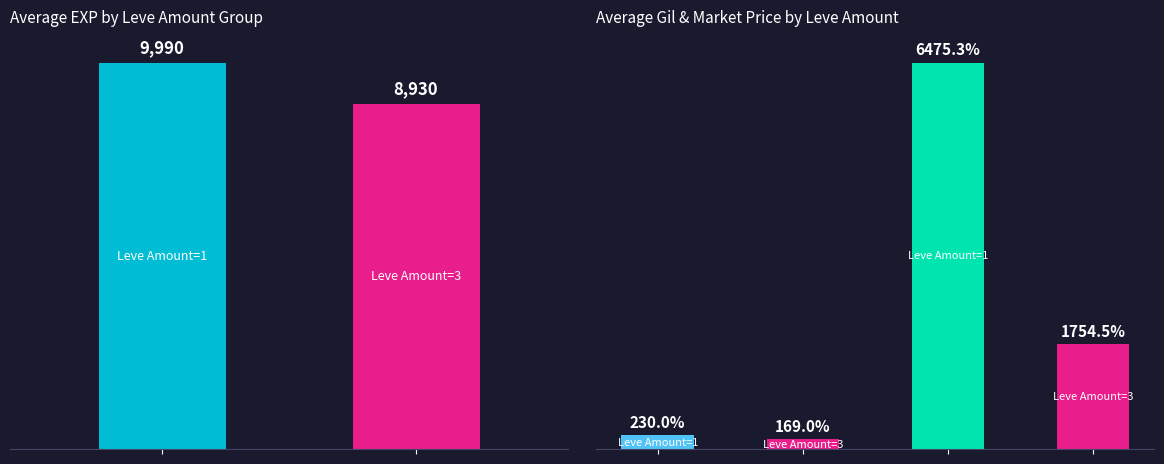

What is the sum of the Amount=1 values at 1 and 0?

12260